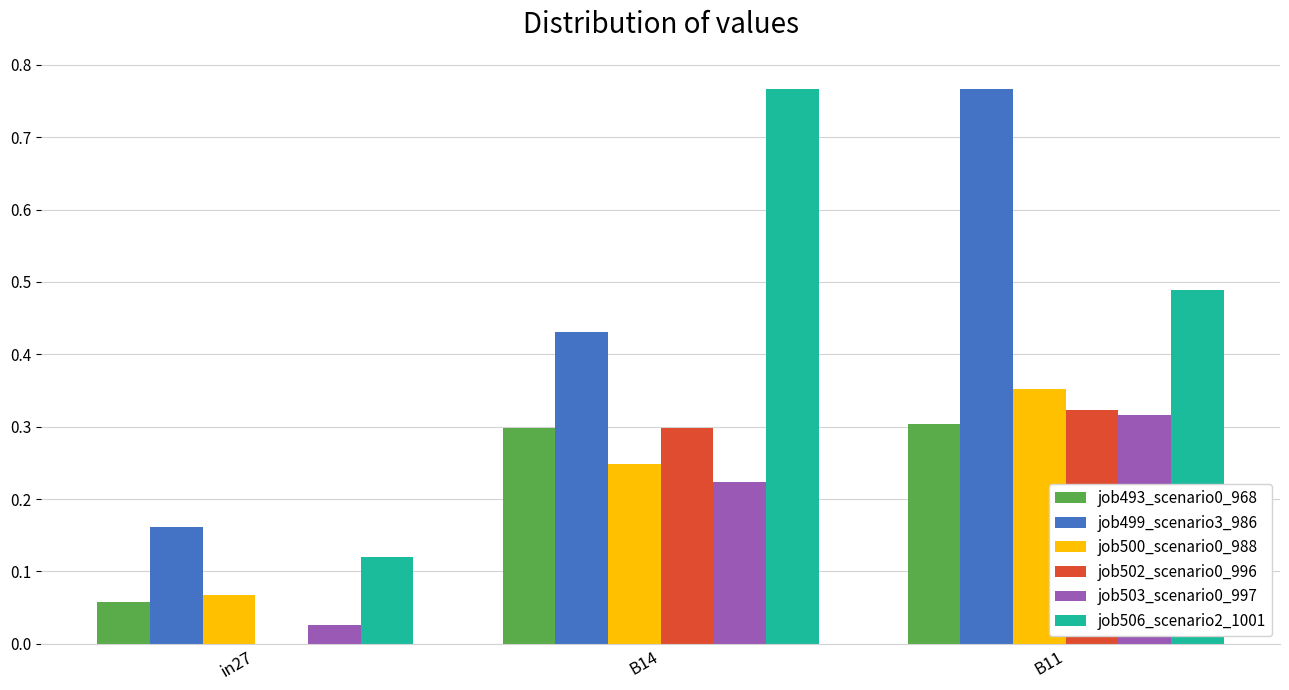

Between in27 and B14, which series saw the biggest shift?

job506_scenario2_1001